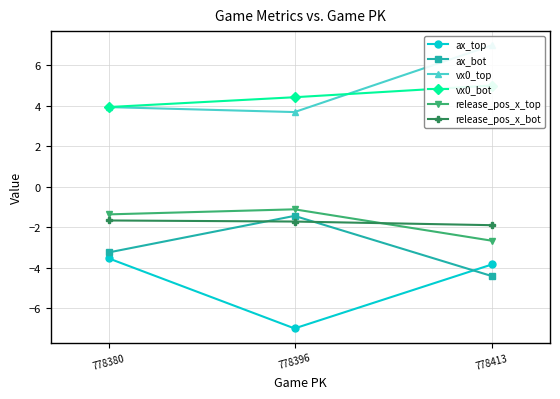

At which label does ax_bot first exceed -3?

778396